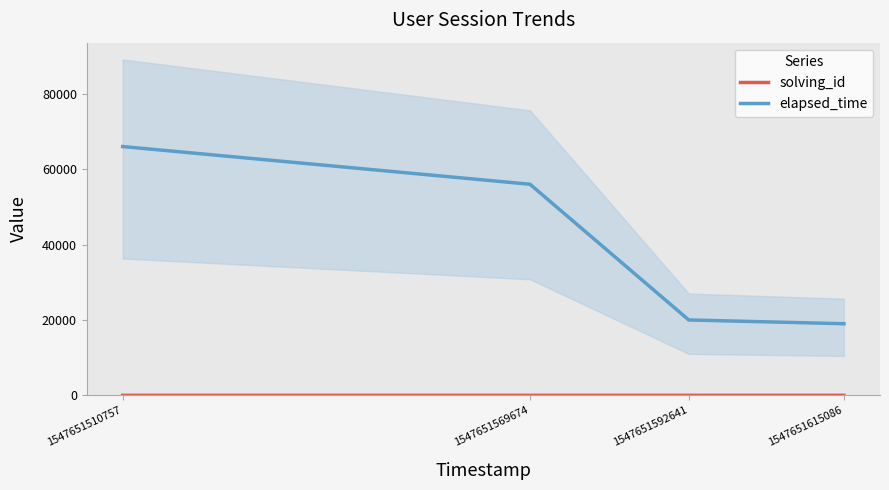

Which series has the widest spread of values?

elapsed_time